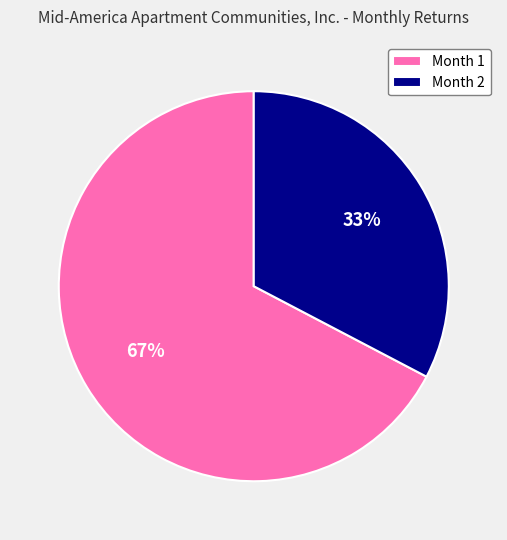

Combined, do Month 1 and Month 2 account for over 50%?

Yes